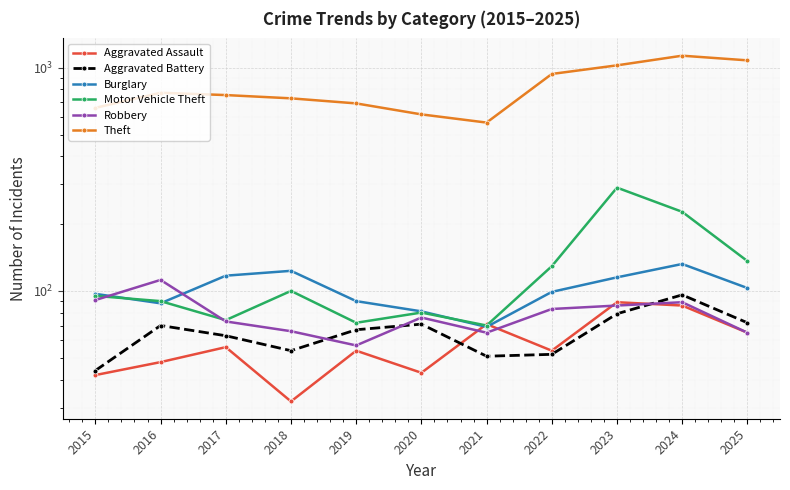

How many values in the Theft series exceed 753?

5